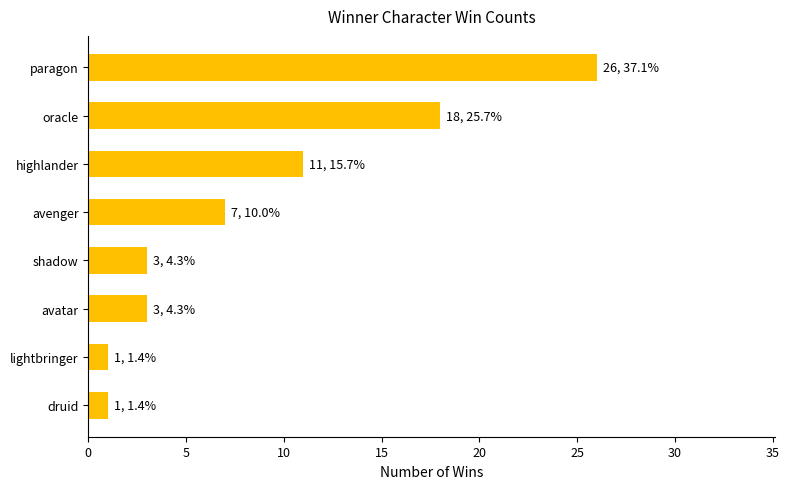

At which category does the chart reach its peak across all series?

paragon